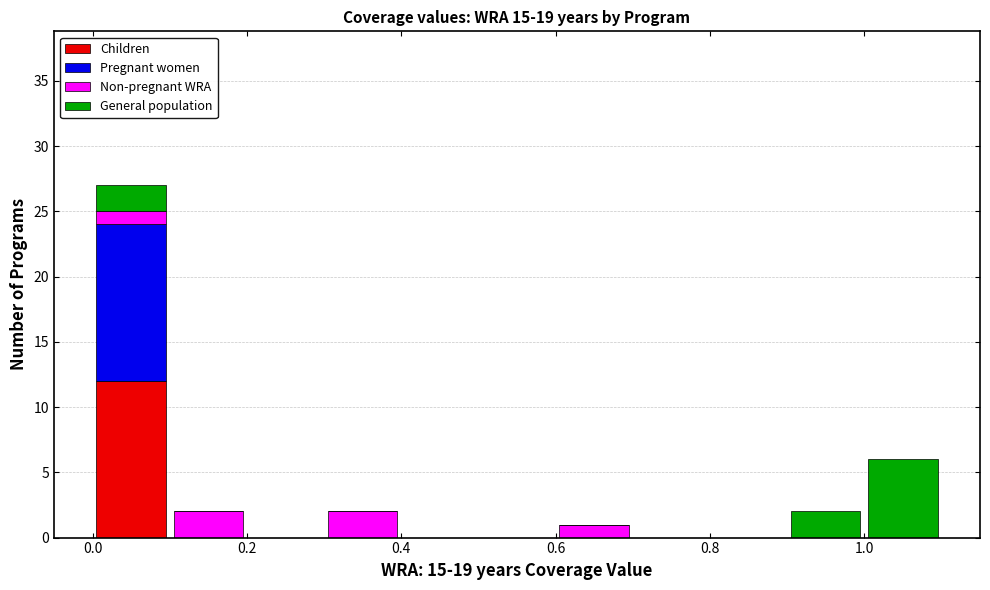

What is the total height of the stacked bar covering 0.6 to 0.7 on the x-axis? The values are not printed on the chart, so give them approximately, as read against the axis.

1